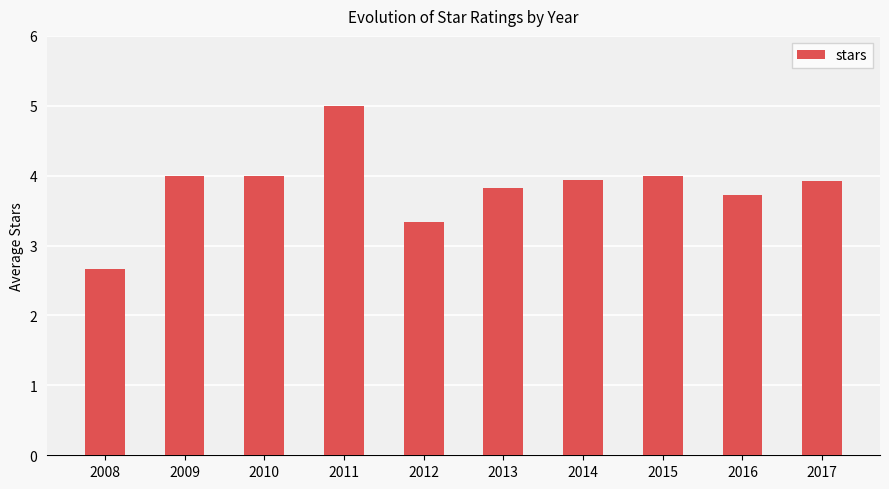

Reading left to right, what are all the values shown in this chart?

2008=2.7	2009=4.0	2010=4.0	2011=5.0	2012=3.3	2013=3.8	2014=3.9	2015=4.0	2016=3.7	2017=3.9